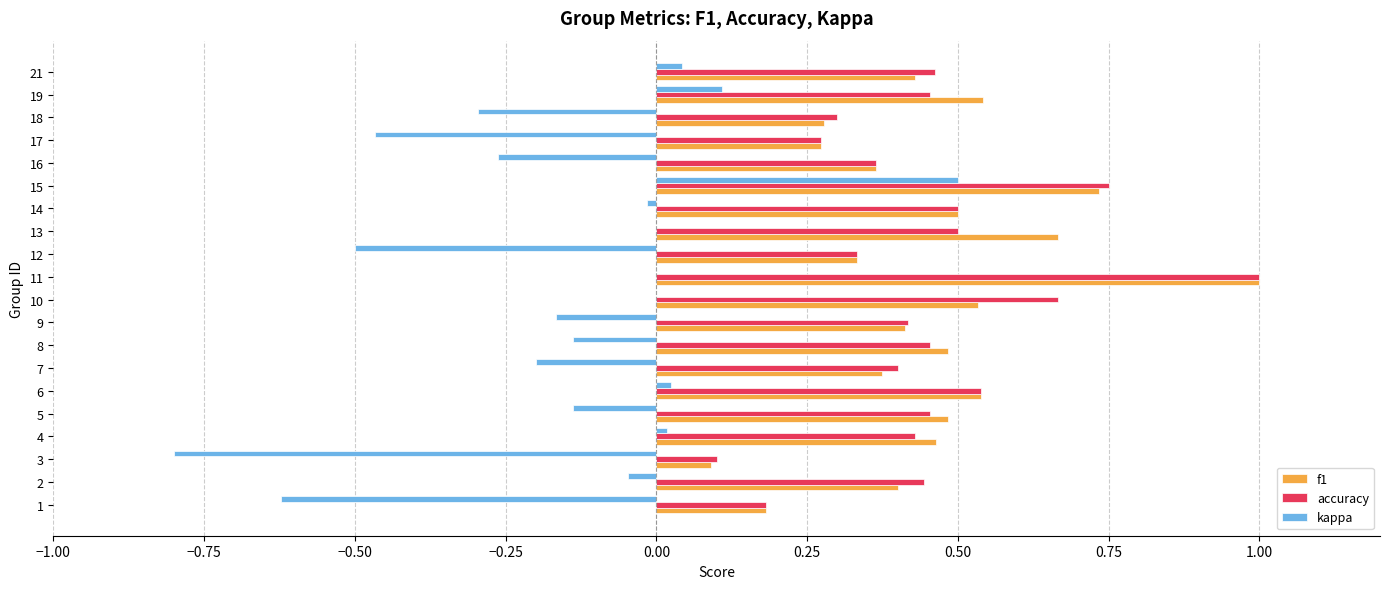

True or false: accuracy has a value of 0.5 at 6.

True